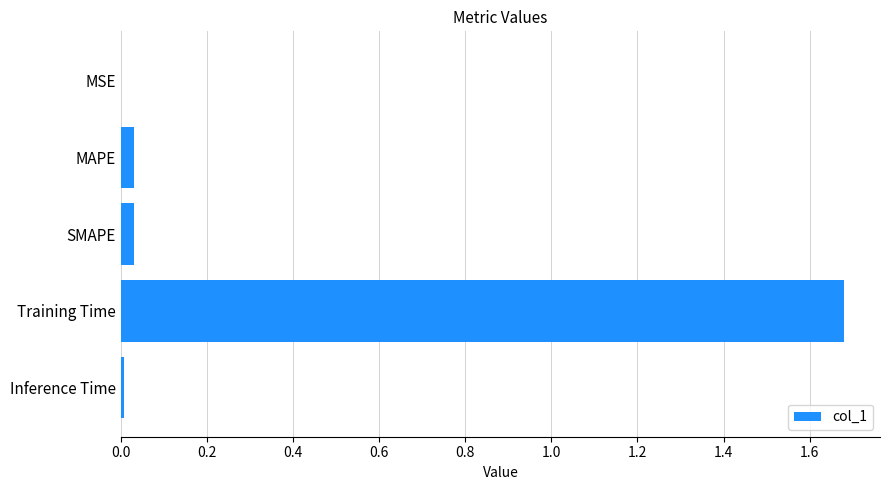

The chart shows a value of 0.0 at MAPE. True or false?

True